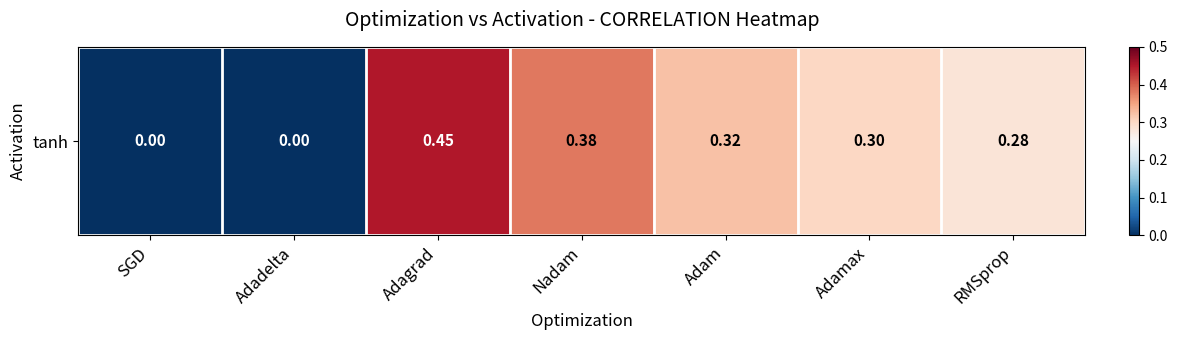

How many data points does each series have?

7